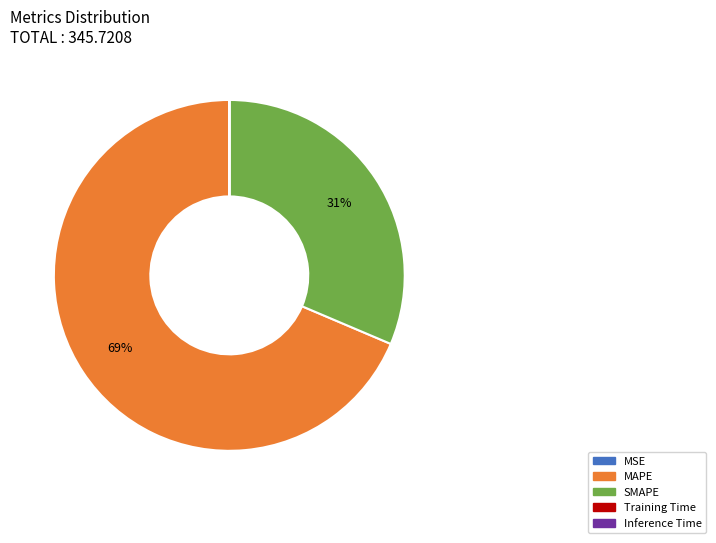

The SMAPE slice represents 42% of the pie. True or false?

False